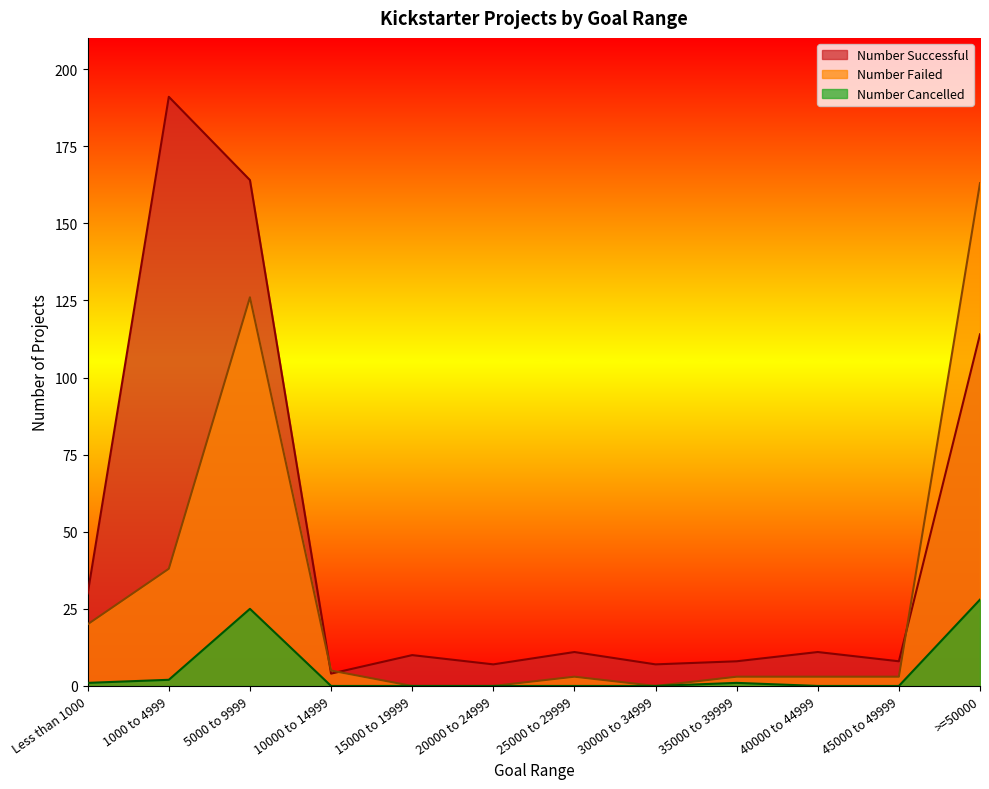

Between 5000 to 9999 and 10000 to 14999, which is larger?

5000 to 9999